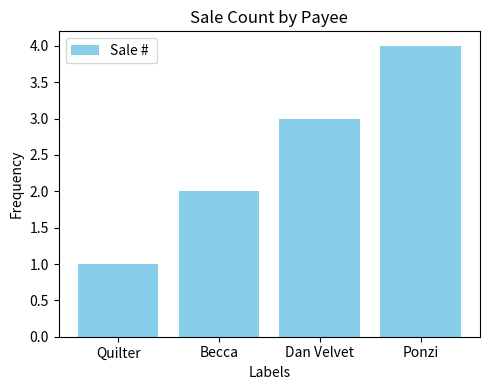

What is the value of the 2nd bar from the left?

2